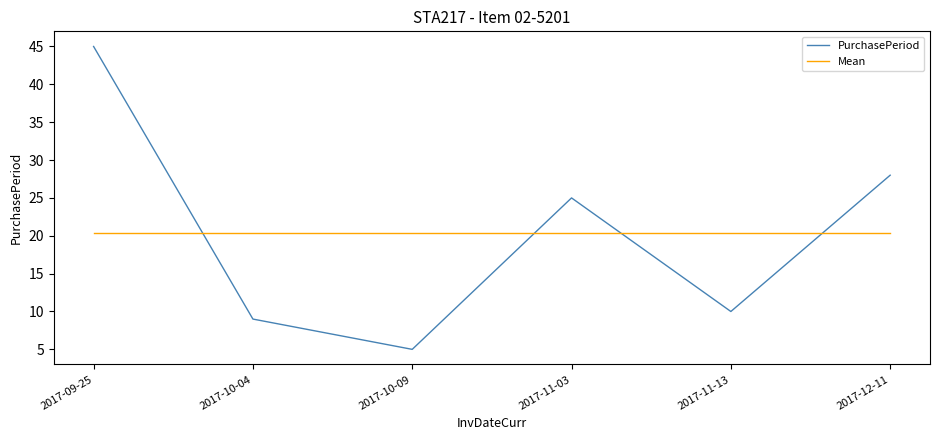

What position from the right is 2017-10-09?

4